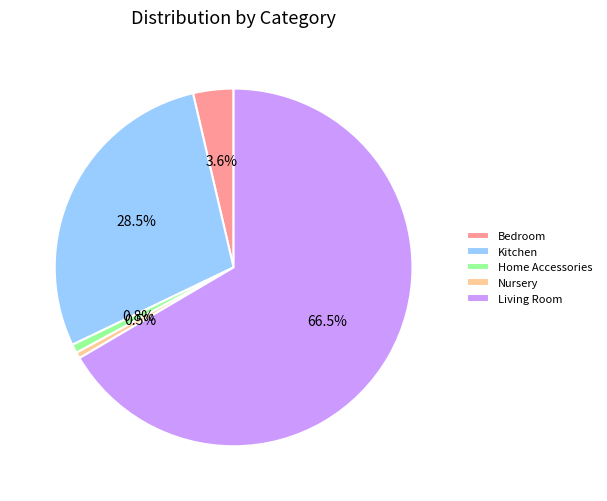

To the nearest percent, what is the difference between the largest and smallest slice percentages?

66%